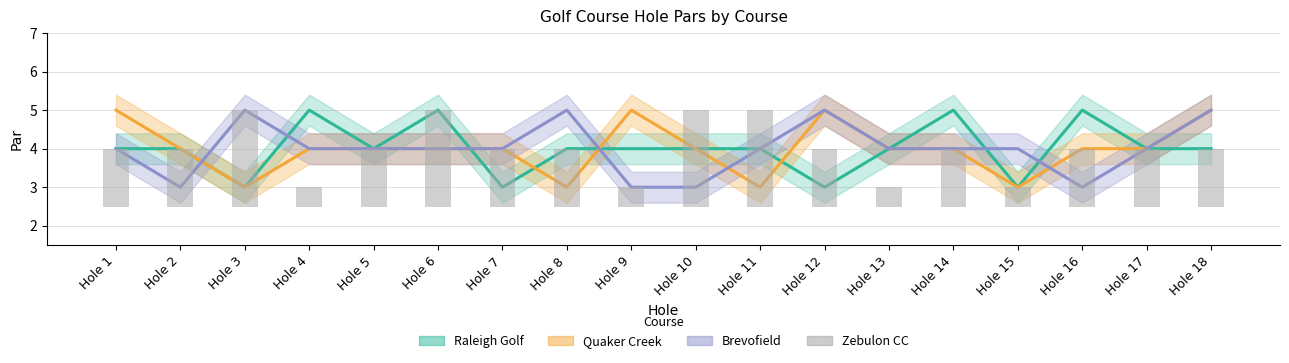

What is the value of the 3rd bar from the left?

2.5